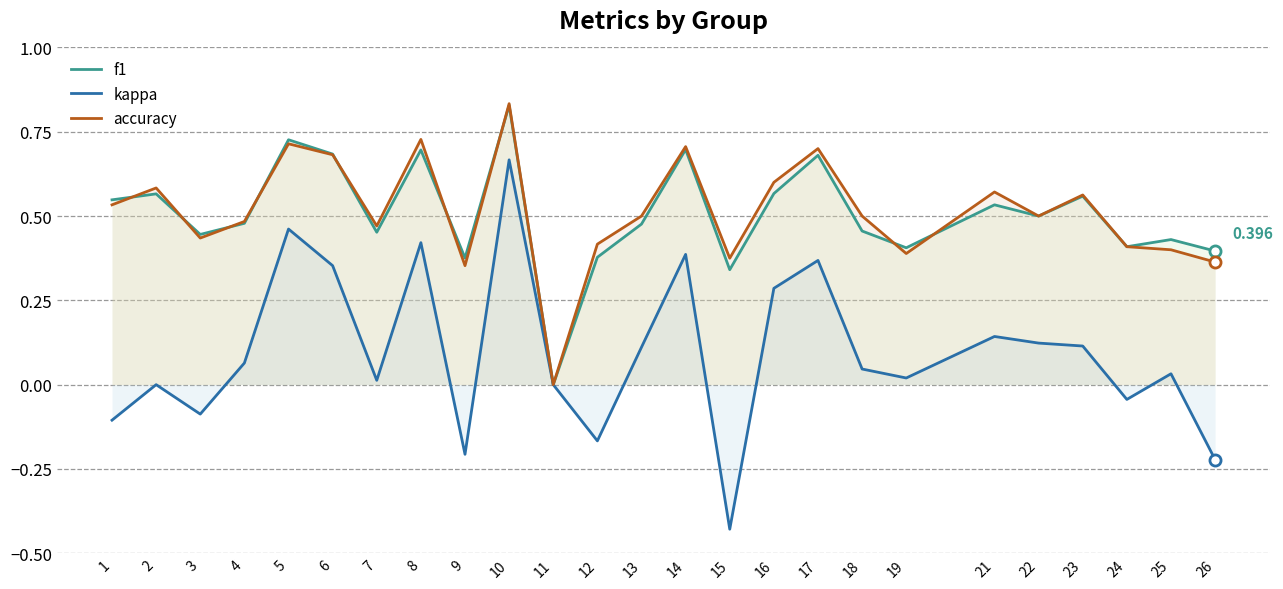

Rank the series by their maximum value, from lowest to highest.

kappa, f1, accuracy